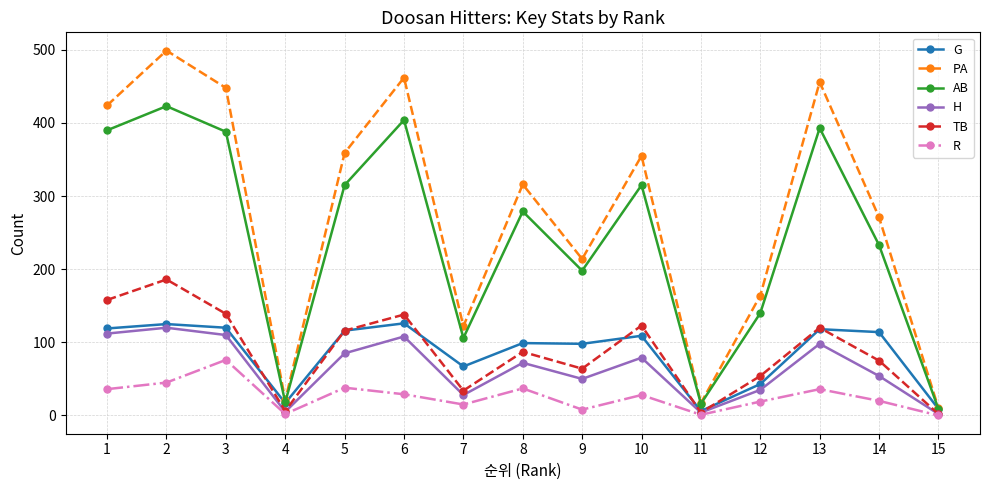

True or false: PA and R cross at least once.

False